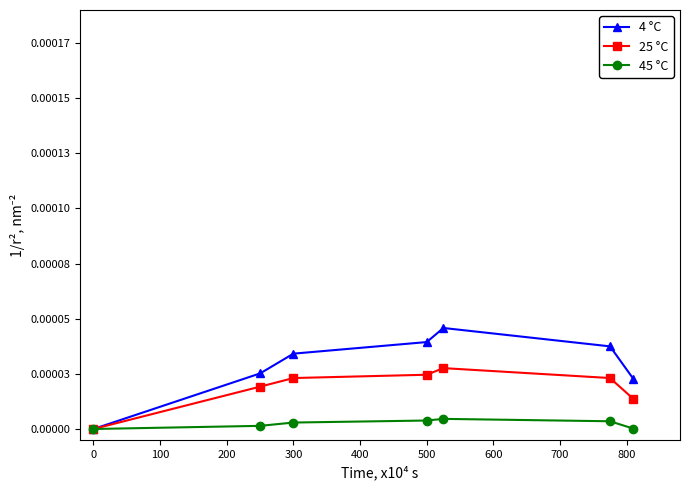

Rank the series by their average value, from lowest to highest.

45 °C, 25 °C, 4 °C